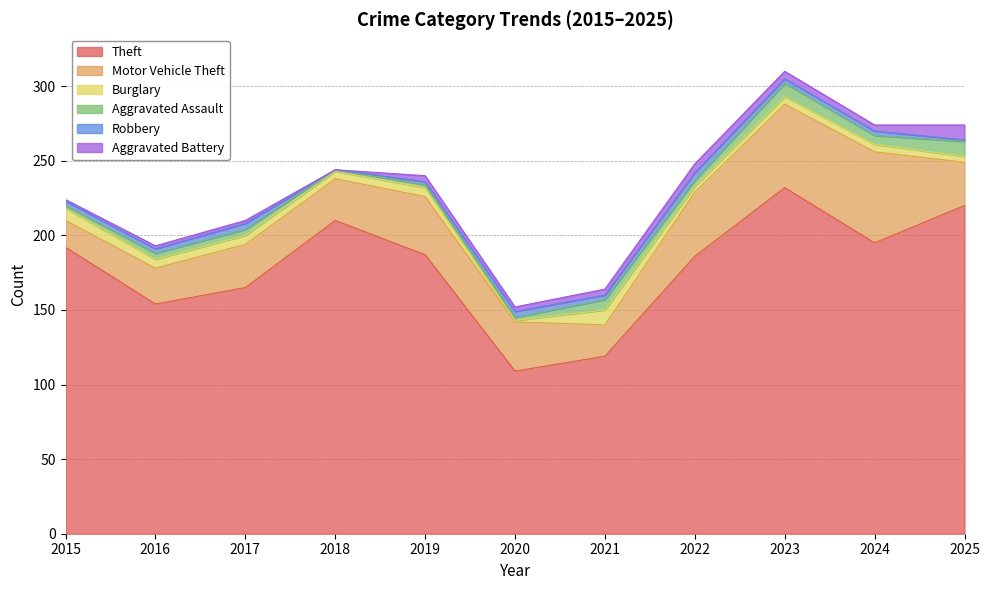

At which category does the chart reach its peak across all series?

2023